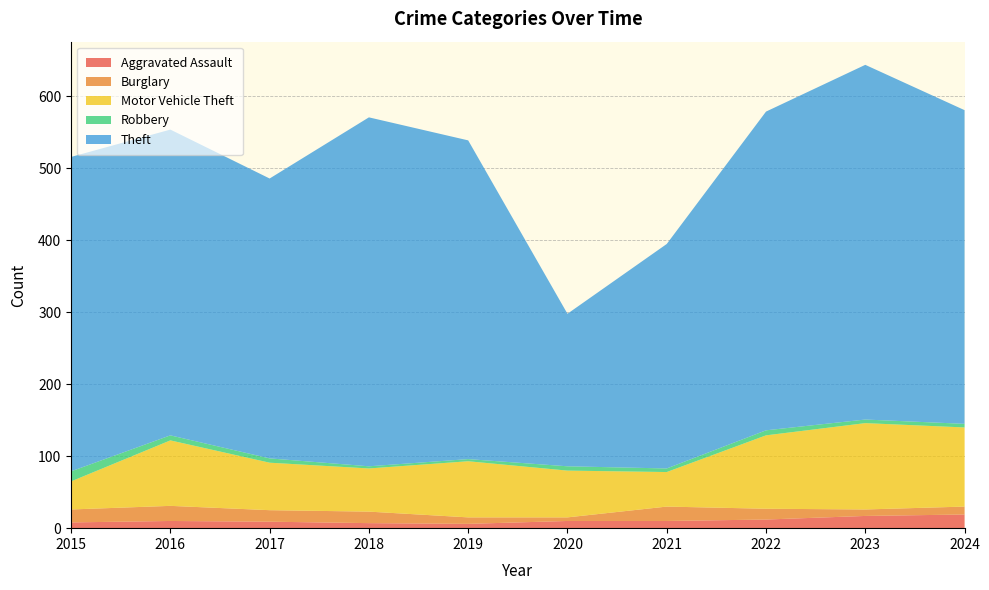

Reading left to right, list all the values displayed in this chart.

Aggravated Assault: 8	10	9	7	6	10	10	12	17	19
Burglary: 18	21	16	16	9	5	20	15	9	11
Motor Vehicle Theft: 39	91	66	60	78	65	48	102	120	110
Robbery: 14	7	6	3	3	6	5	7	5	5
Theft: 437	425	389	485	443	212	312	443	493	436